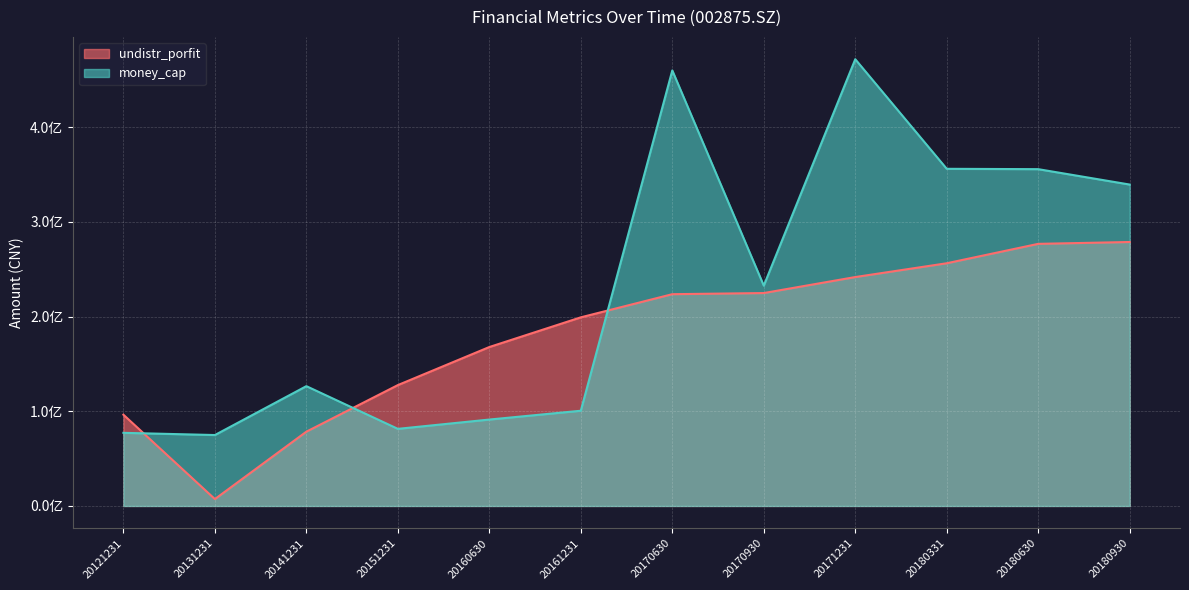

True or false: undistr_porfit and money_cap intersect in this chart.

True